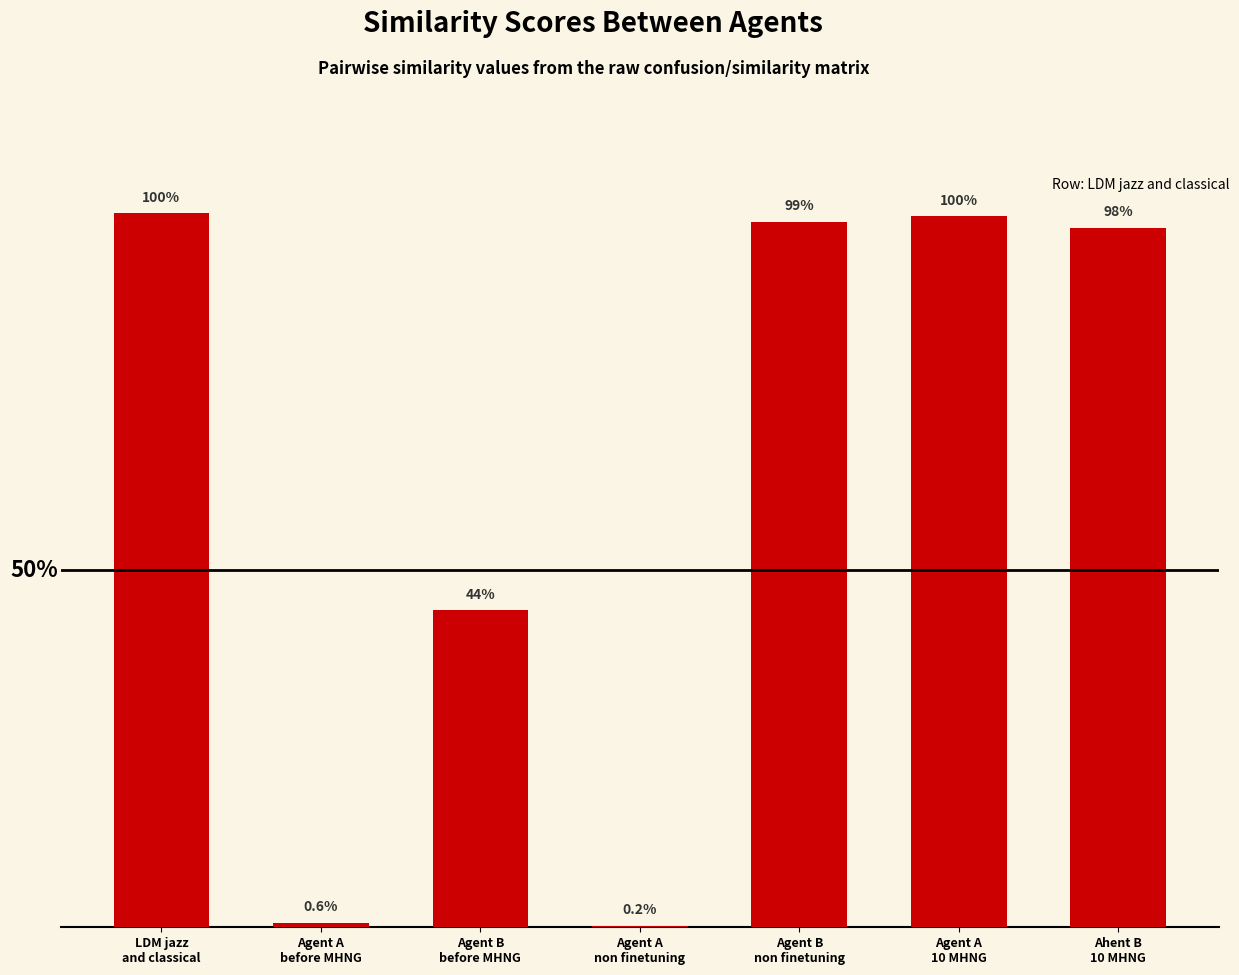

Rank the categories by value from lowest to highest.

Agent A
non finetuning, Agent A
before MHNG, Agent B
before MHNG, Ahent B
10 MHNG, Agent B
non finetuning, Agent A
10 MHNG, LDM jazz
and classical